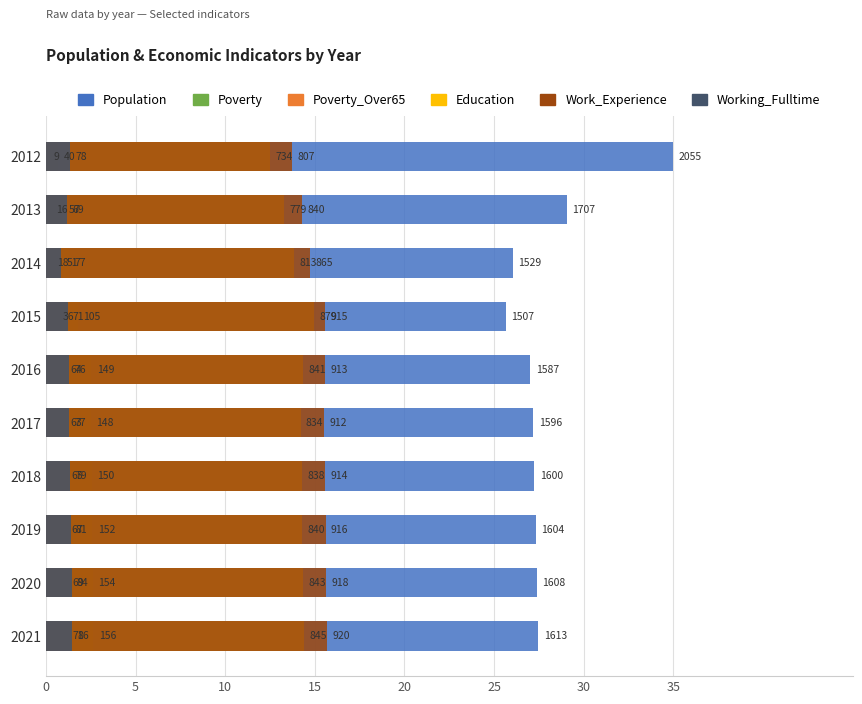

How many groups of bars are there?

10